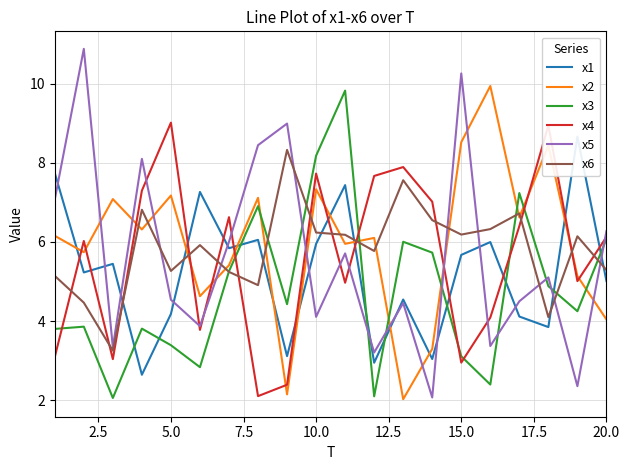

What is the average value of the x2 series?

6.0